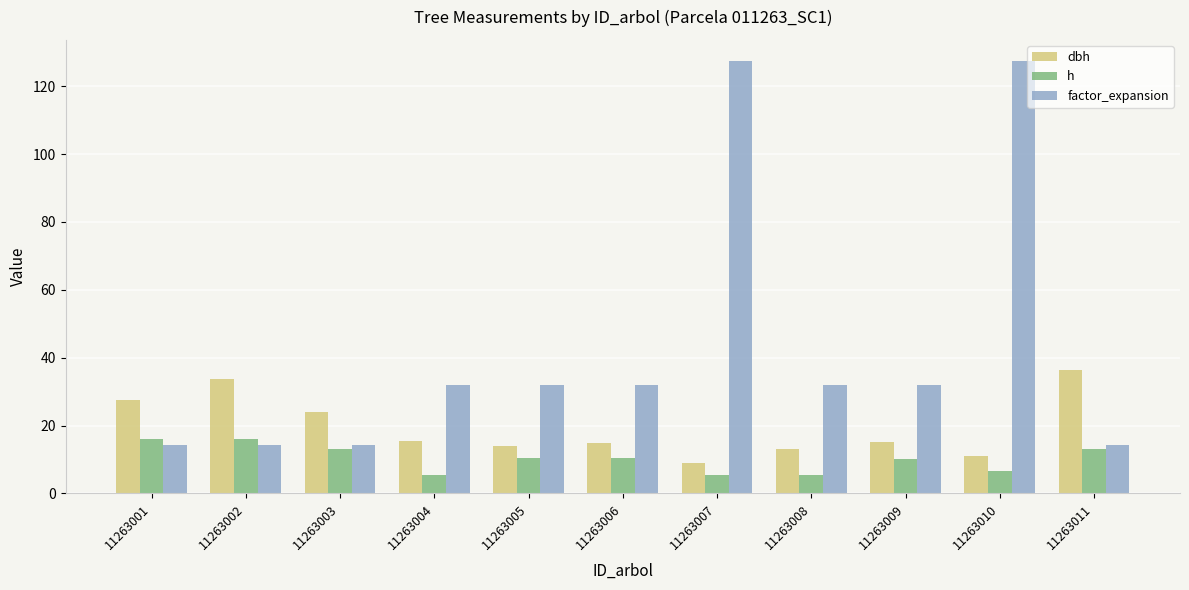

What is the difference between the second highest and minimum values in the factor_expansion series?

113.2